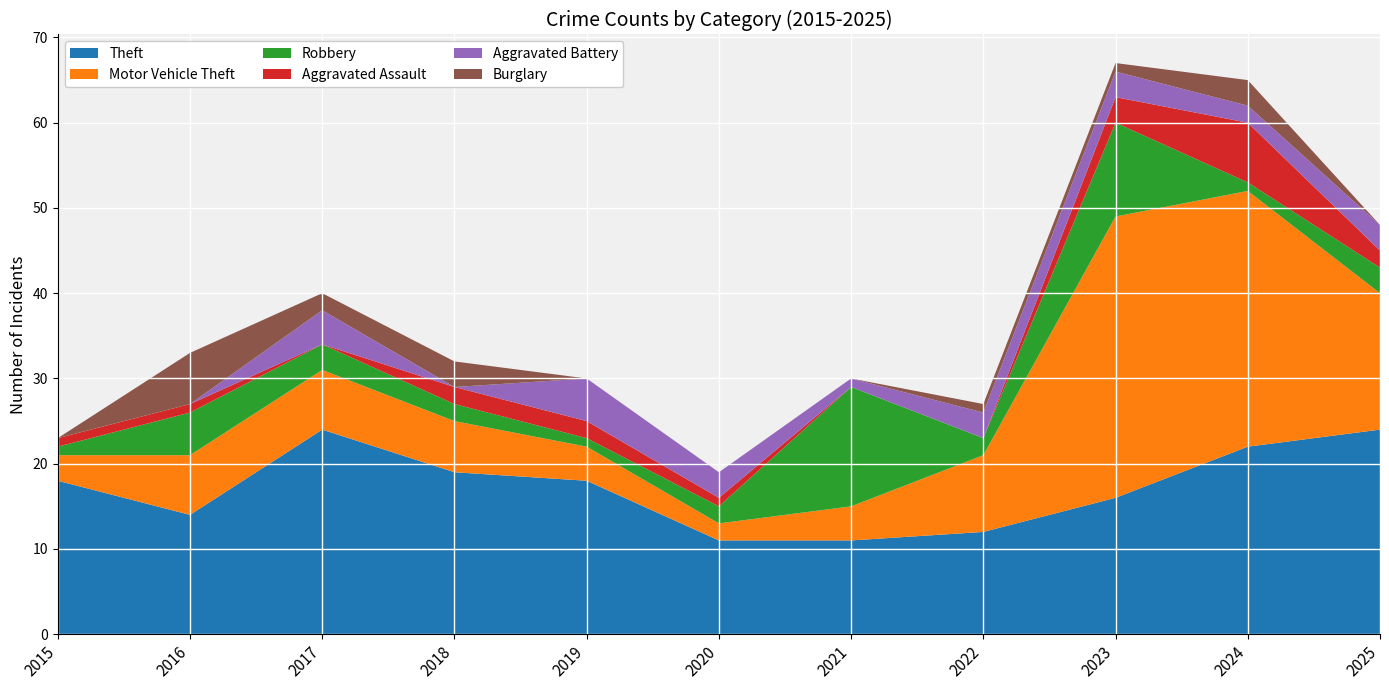

Reading left to right, what are all the values shown in this chart?

Theft: 2015=18	2016=14	2017=24	2018=19	2019=18	2020=11	2021=11	2022=12	2023=16	2024=22	2025=24
Motor Vehicle Theft: 2015=3	2016=7	2017=7	2018=6	2019=4	2020=2	2021=4	2022=9	2023=33	2024=30	2025=16
Robbery: 2015=1	2016=5	2017=3	2018=2	2019=1	2020=2	2021=14	2022=2	2023=11	2024=1	2025=3
Aggravated Assault: 2015=1	2016=1	2017=0	2018=2	2019=2	2020=1	2021=0	2022=0	2023=3	2024=7	2025=2
Aggravated Battery: 2015=0	2016=0	2017=4	2018=0	2019=5	2020=3	2021=1	2022=3	2023=3	2024=2	2025=3
Burglary: 2015=0	2016=6	2017=2	2018=3	2019=0	2020=0	2021=0	2022=1	2023=1	2024=3	2025=0